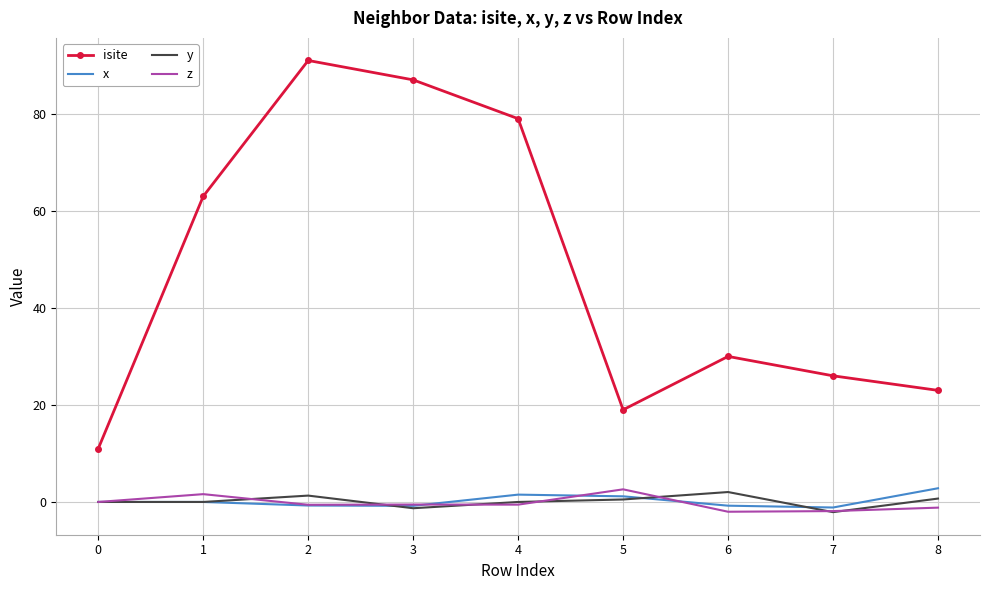

True or false: isite has more than 2 interior local peaks.

False